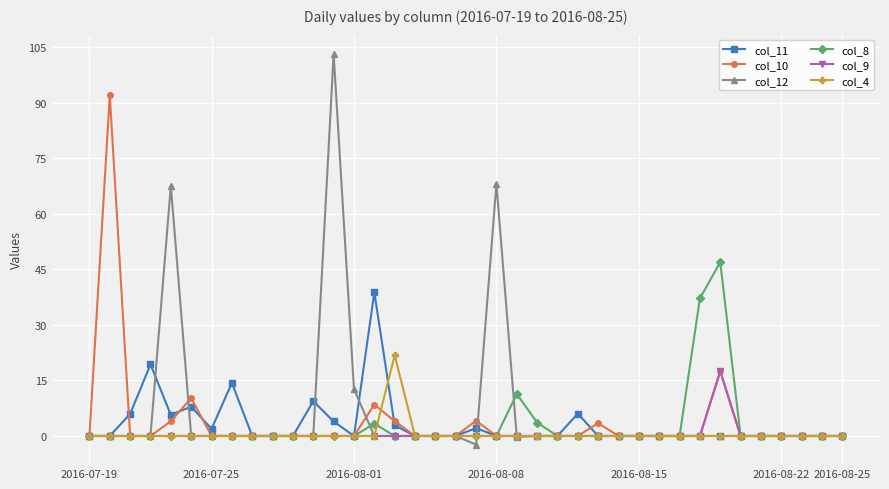

Which series has the widest spread of values?

col_12